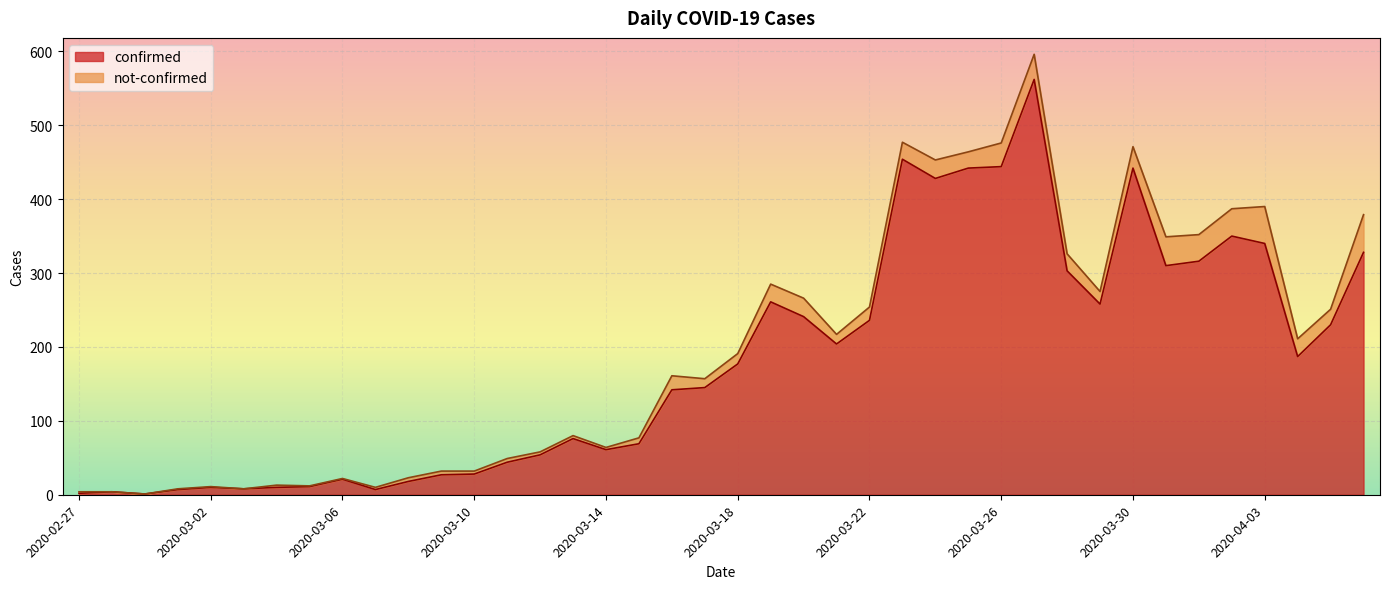

At which category does the data reach its first local peak?

2020-02-28